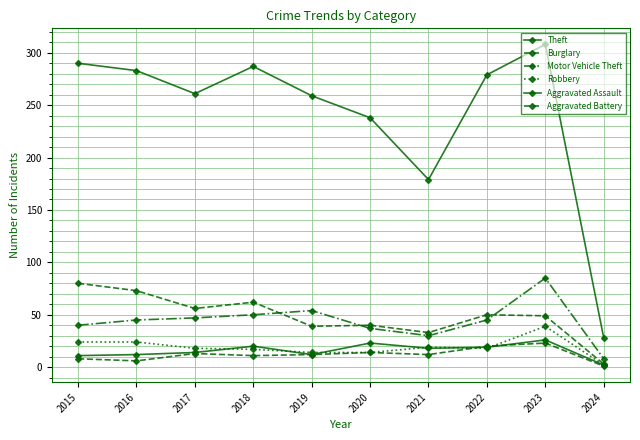

In Burglary, how many points are higher than both neighbors (excluding endpoints)?

3